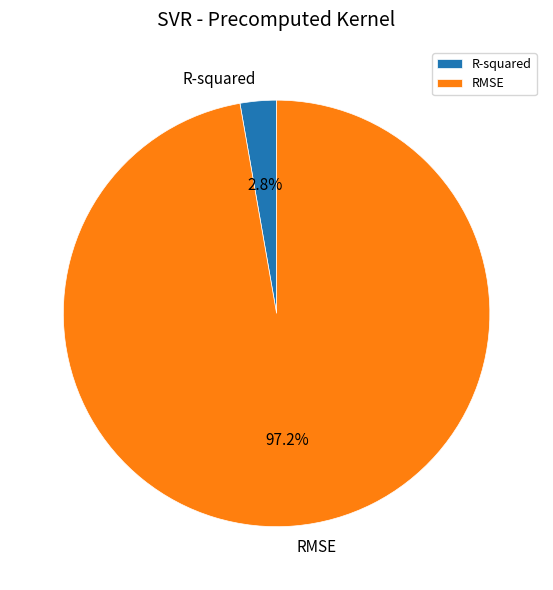

What percentage do RMSE and R-squared together represent?

100.0%